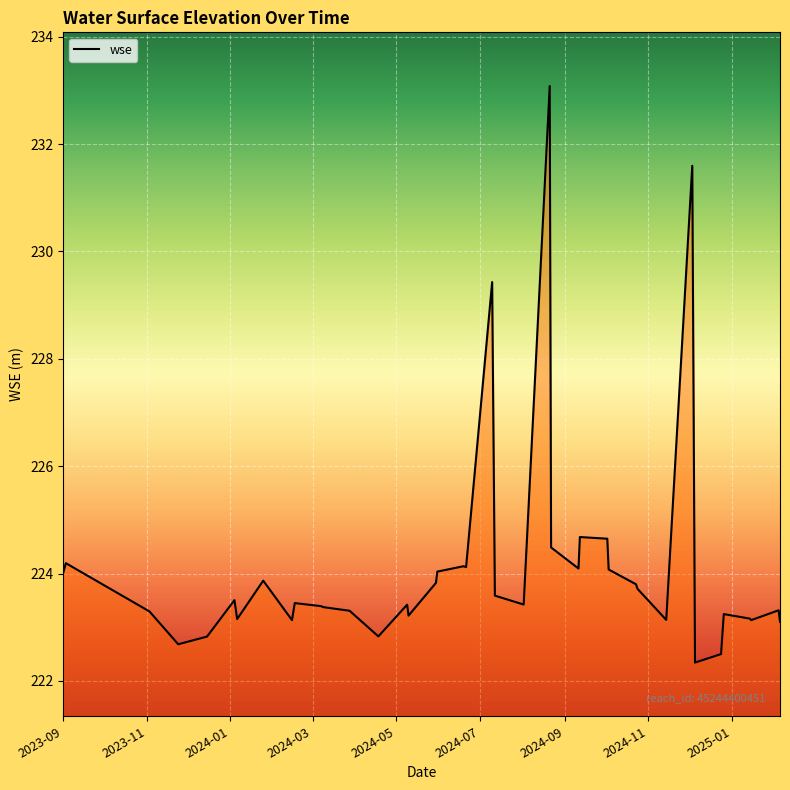

What is the minimum value shown in the chart?

222.3